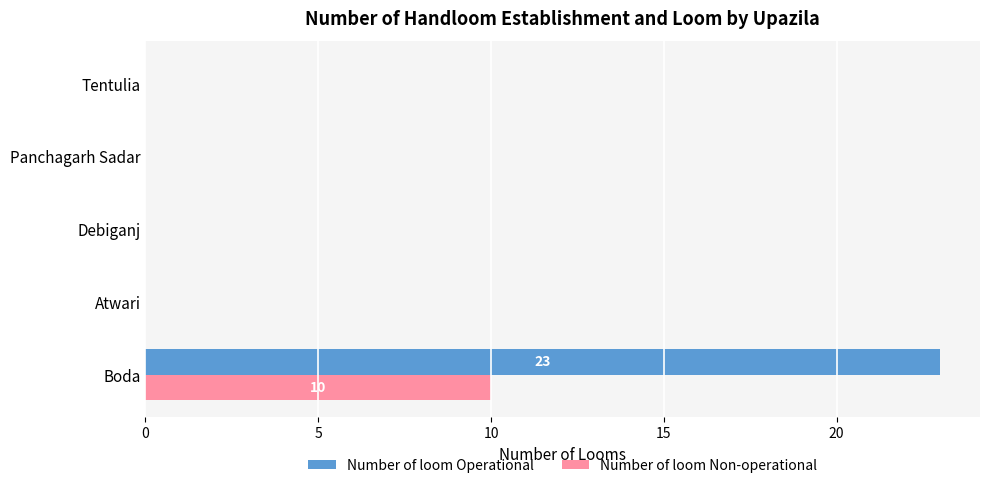

Count the number of data series in this chart.

2